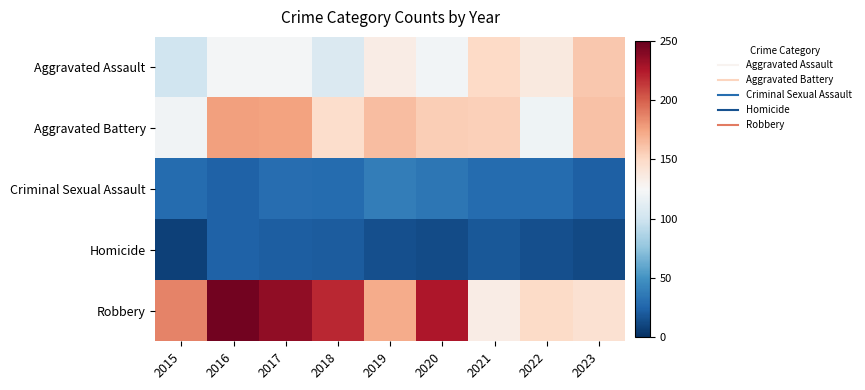

Reading left to right, extract all data points from this chart.

Aggravated Assault: 2015=100	2016=123	2017=123	2018=107	2019=134	2020=122	2021=150	2022=137	2023=159
Aggravated Battery: 2015=121	2016=176	2017=175	2018=147	2019=164	2020=156	2021=155	2022=120	2023=162
Criminal Sexual Assault: 2015=29	2016=24	2017=30	2018=29	2019=39	2020=35	2021=29	2022=29	2023=23
Homicide: 2015=8	2016=24	2017=22	2018=21	2019=15	2020=13	2021=19	2022=15	2023=12
Robbery: 2015=187	2016=246	2017=236	2018=219	2019=171	2020=226	2021=134	2022=149	2023=144